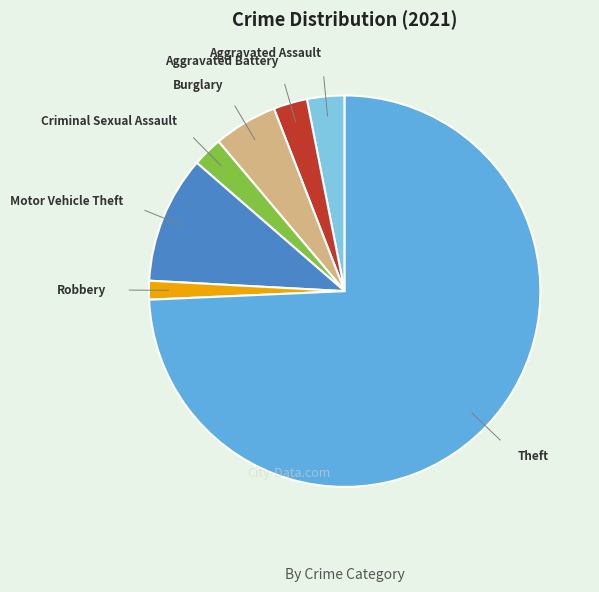

Does any single category account for the majority?

Yes